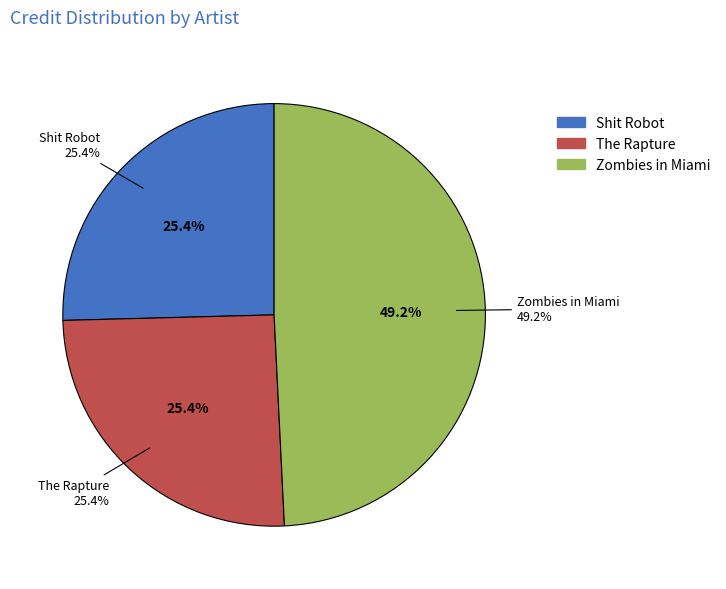

Is there a majority slice in this chart?

No